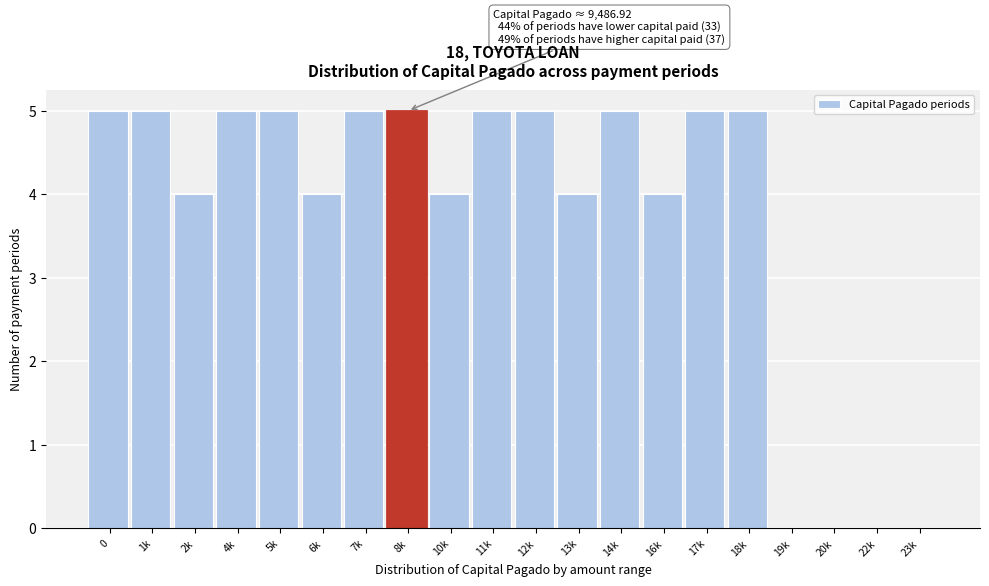

Reading left to right, what are all the values shown in this chart?

0=5	1k=5	2k=4	4k=5	5k=5	6k=4	7k=5	8k=5	10k=4	11k=5	12k=5	13k=4	14k=5	16k=4	17k=5	18k=5	19k=0	20k=0	22k=0	23k=0